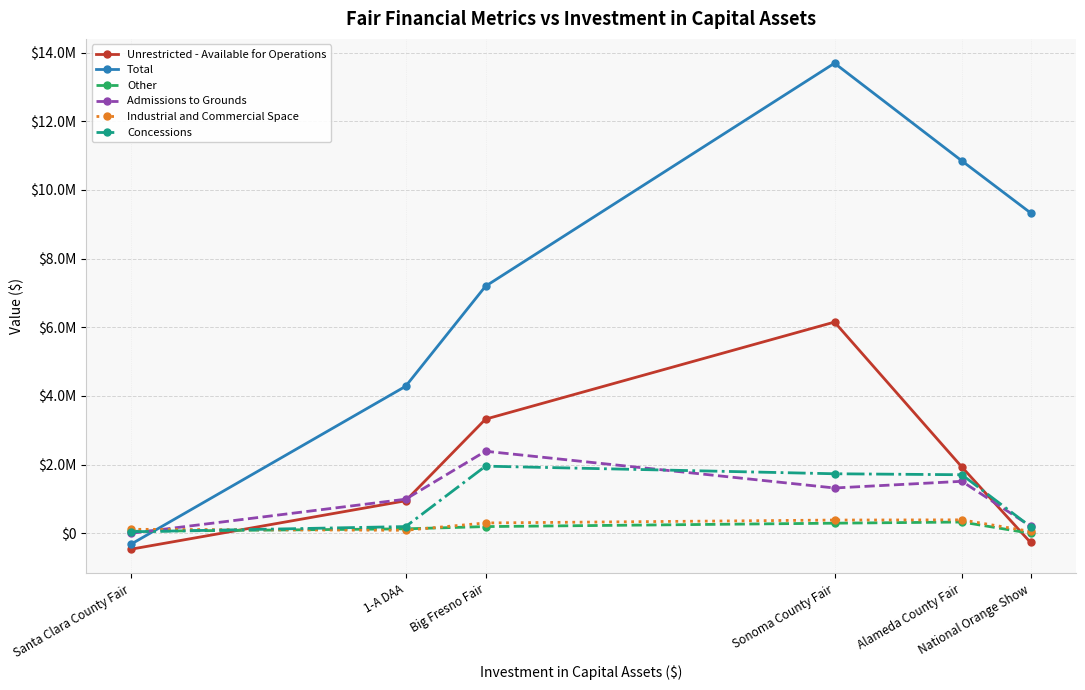

What position from the right is National Orange Show?

1